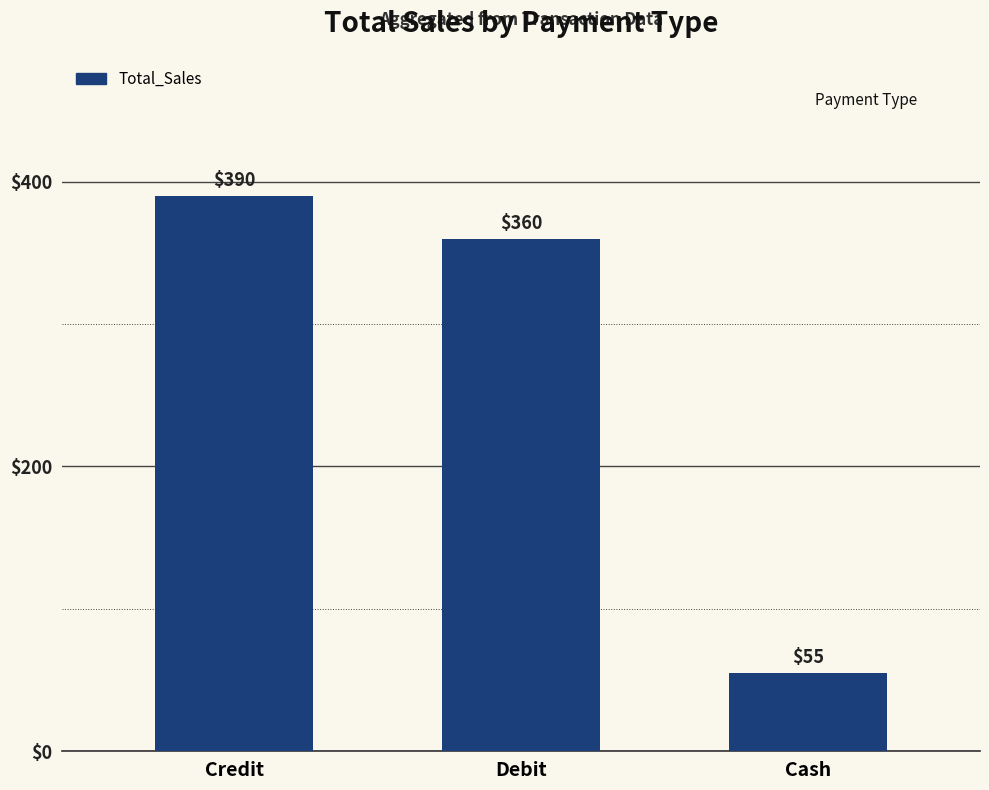

List the labels in order of value, largest first.

Credit, Debit, Cash